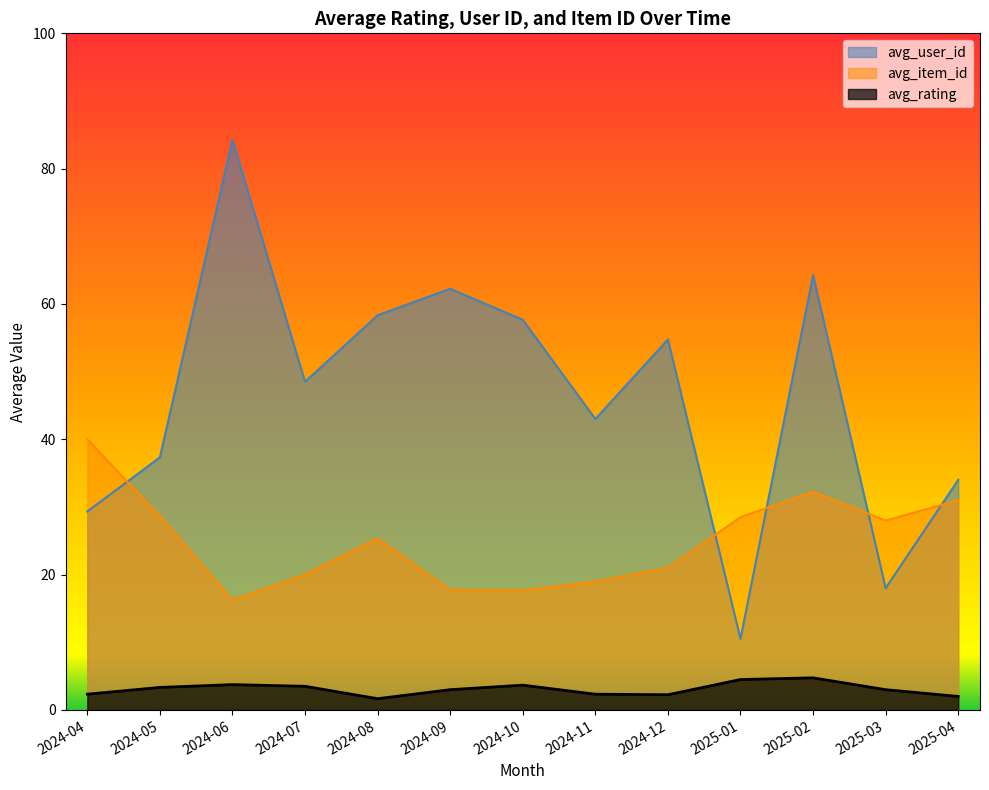

Which series changed the most between 2024-06 and 2024-10?

avg_user_id